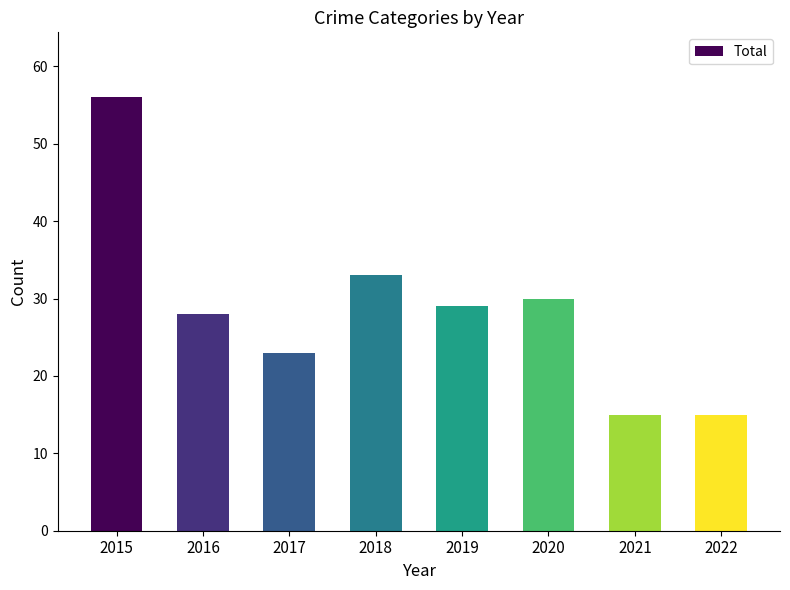

Reading left to right, transcribe all the data shown in this chart.

56	28	23	33	29	30	15	15